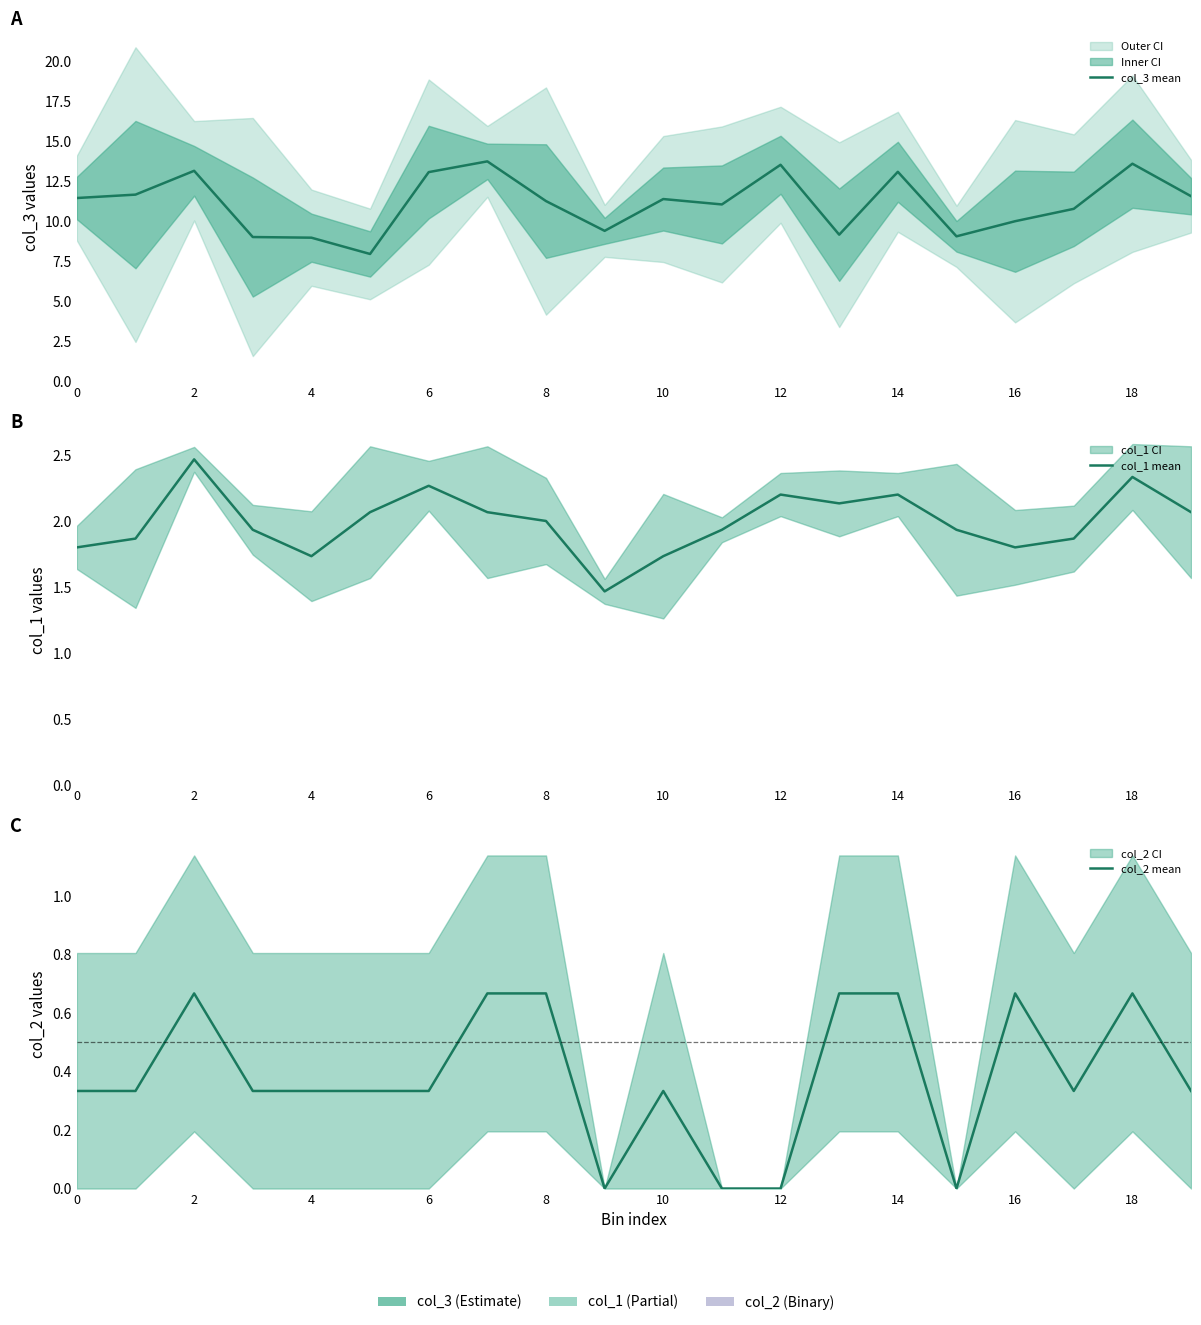

What is the value of the col_3 mean point at the 1st from the left?

11.5